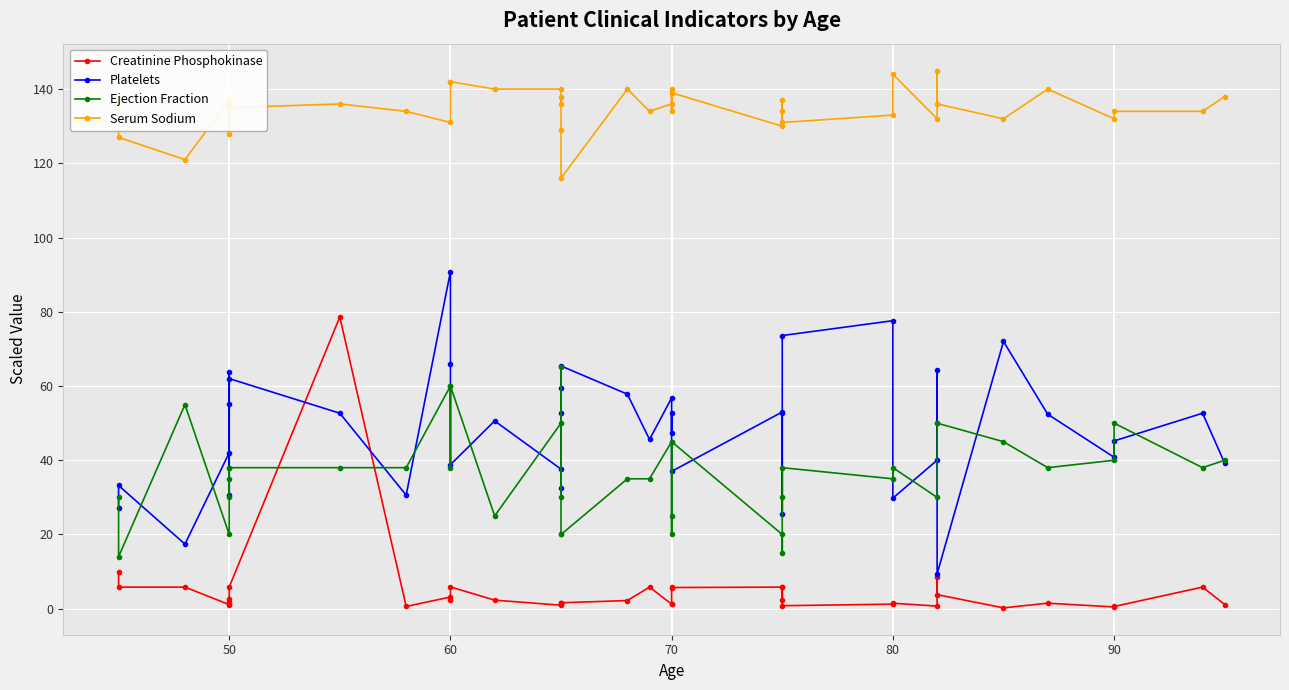

What is the label of the 10th point from the right?

80